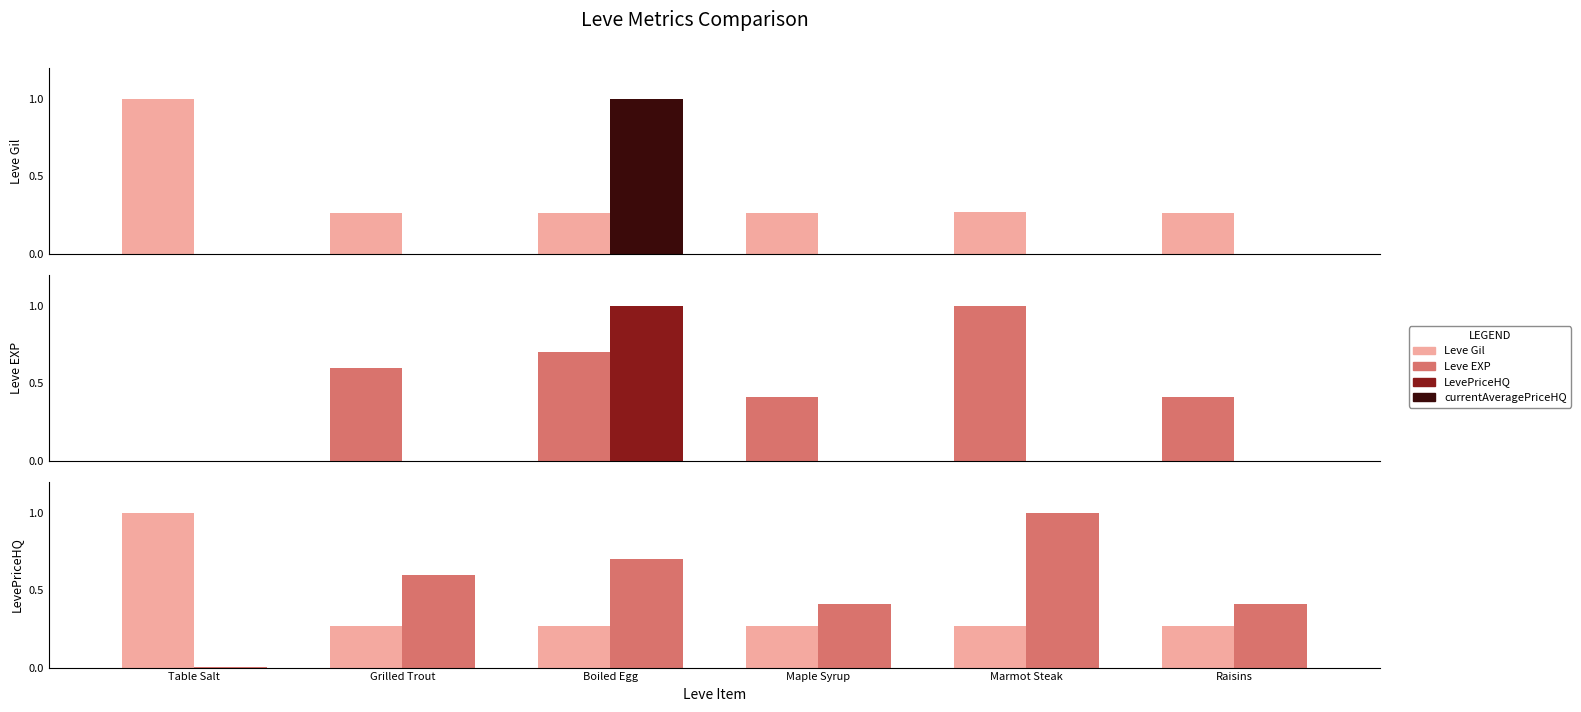

How many bars are there in each group?

4